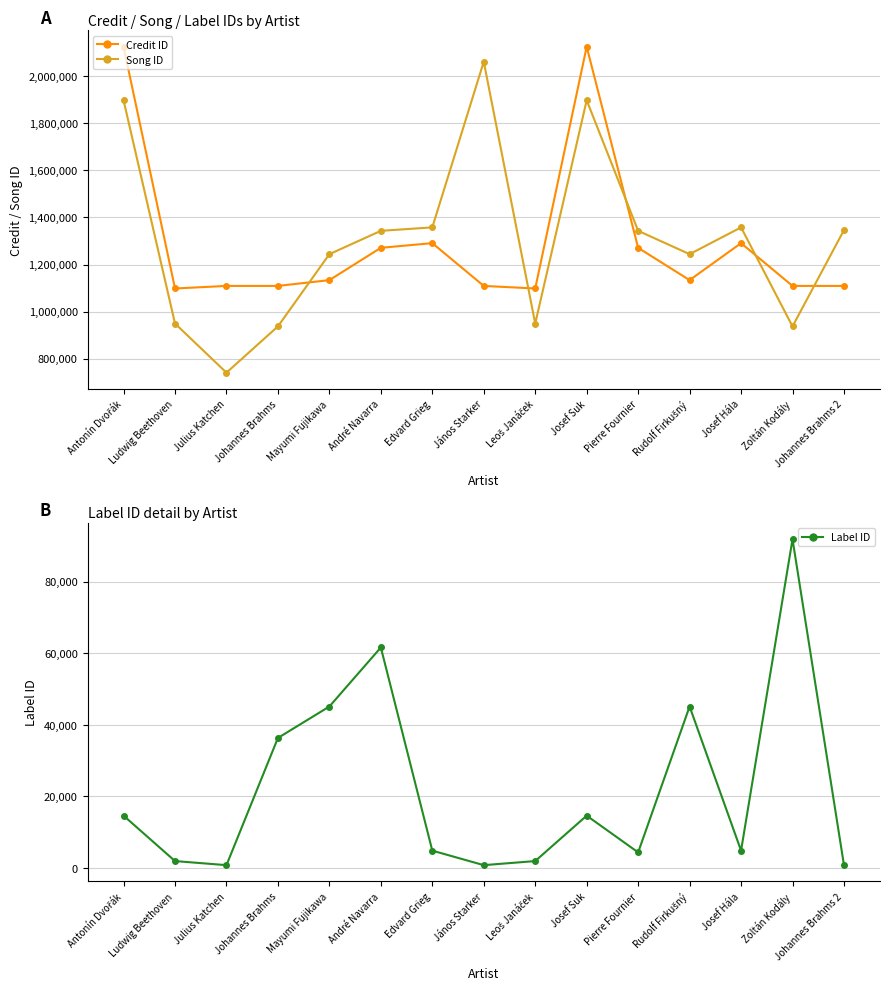

At which category is the sum across all series the highest?

Antonín Dvořák